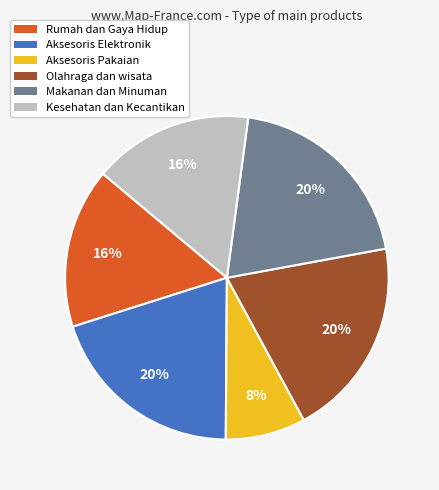

Is it true that Aksesoris Pakaian is 1% of the pie?

False